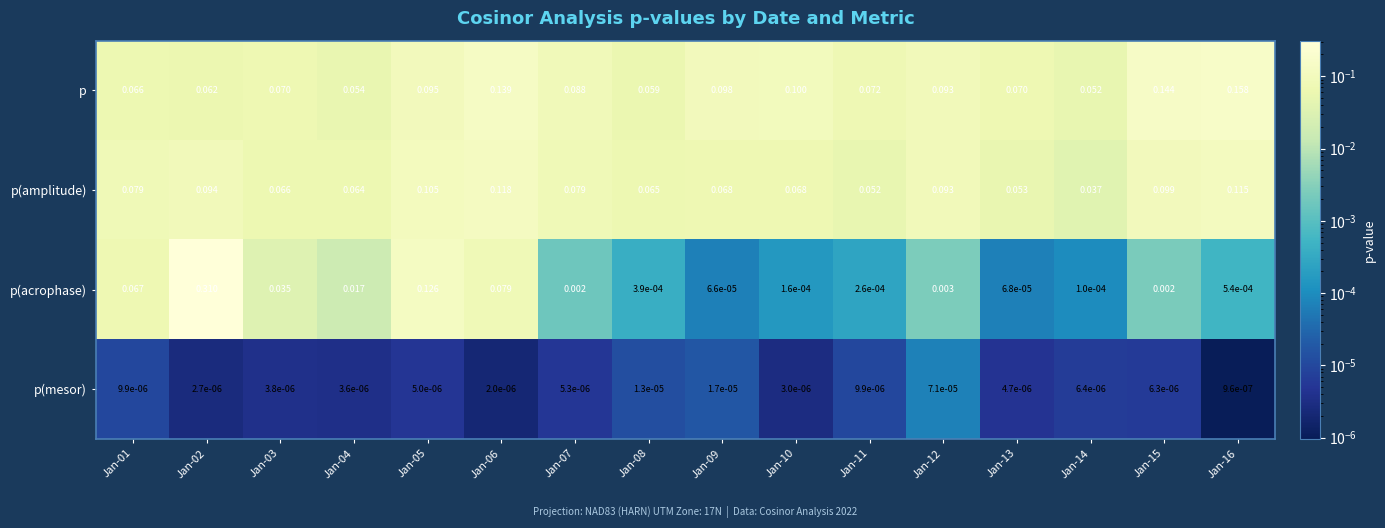

At how many categories does at least one series exceed 0?

16